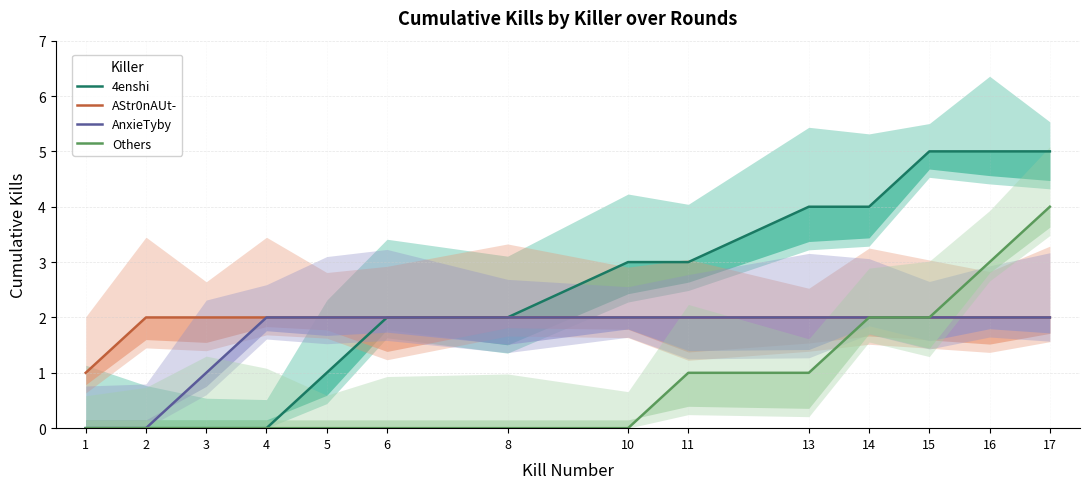

Which category has the highest value across all series?

15